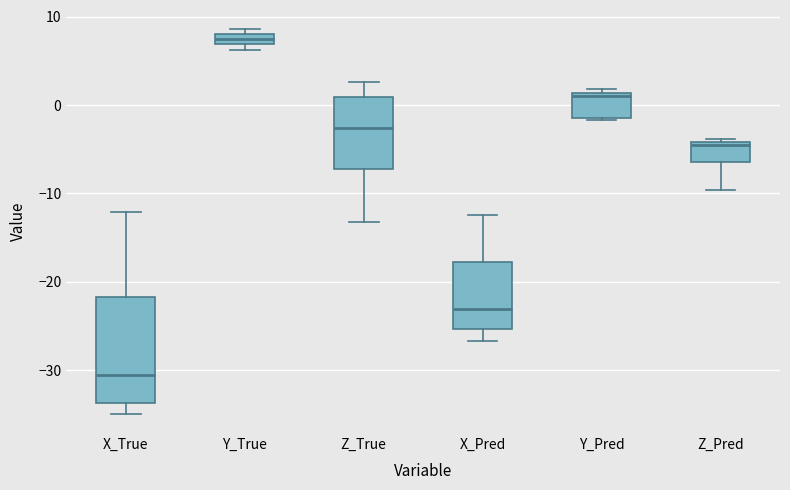

Which box is the tallest, from its lower edge to its upper edge?

X_True